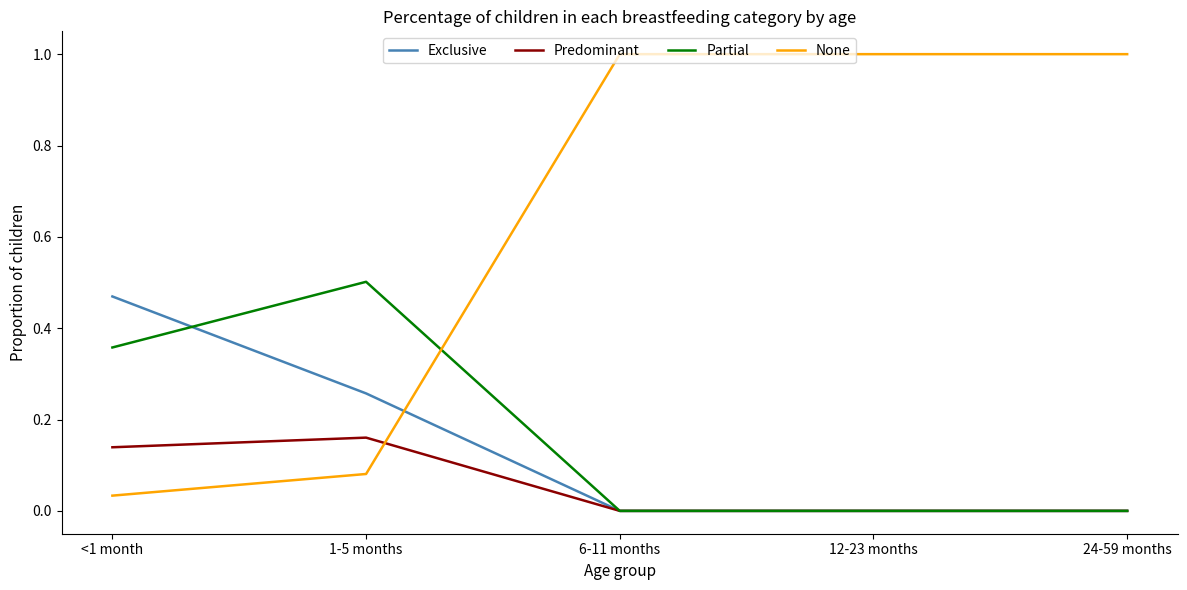

Is it true that Partial equals 0.1 at 1-5 months?

False